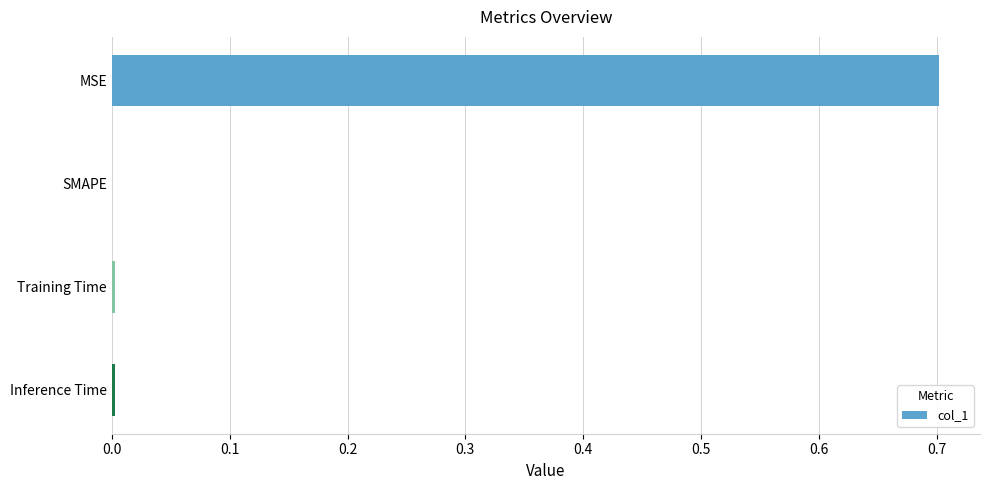

What is the greatest value displayed?

0.7